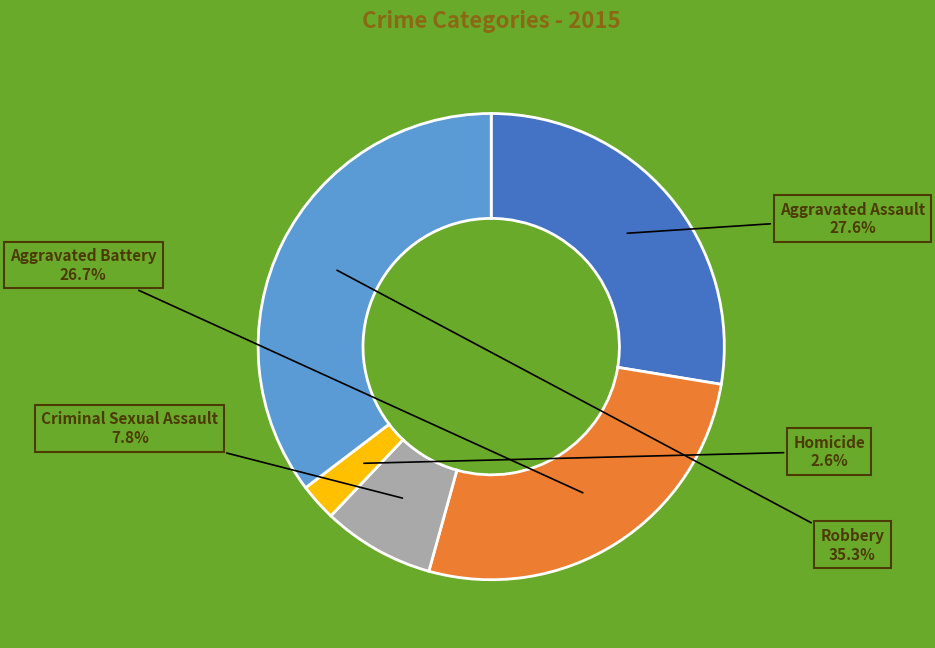

To the nearest percent, what is the difference between the Aggravated Assault and Aggravated Battery slice percentages?

1%